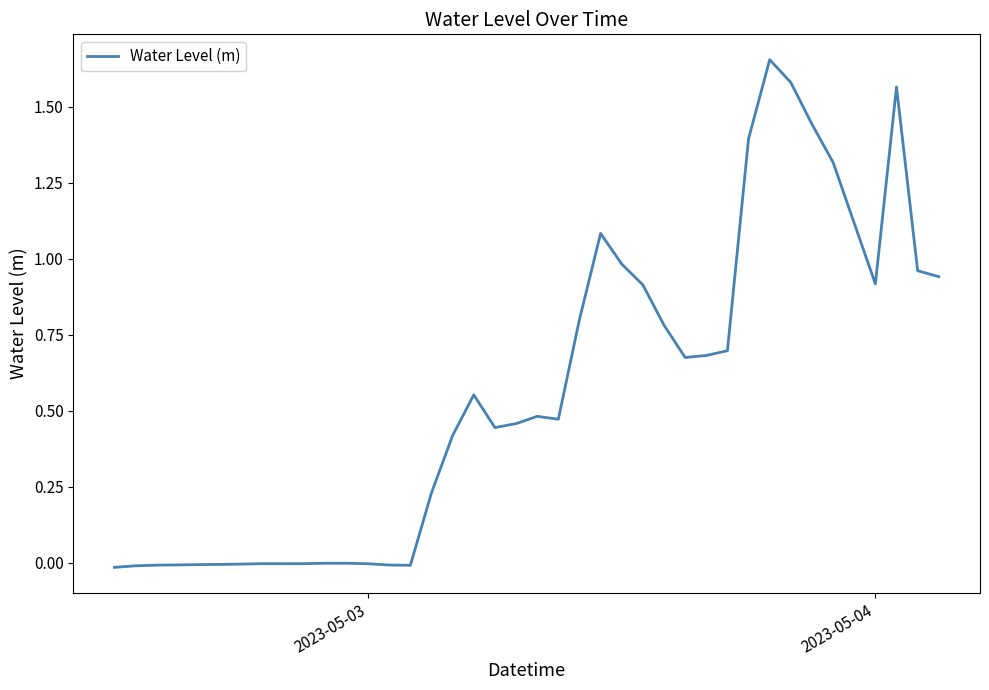

How many interior local peaks (higher than both neighbors) does the data have?

7